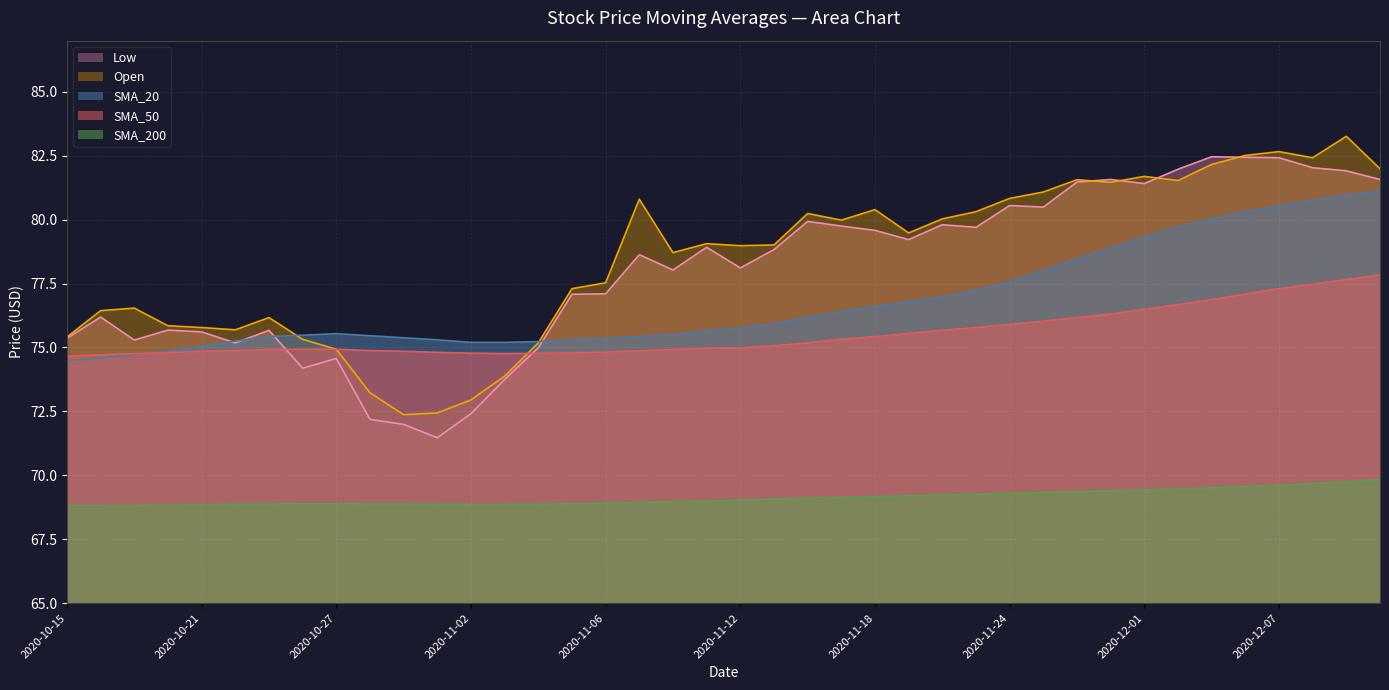

Which series has the widest spread of values?

Low